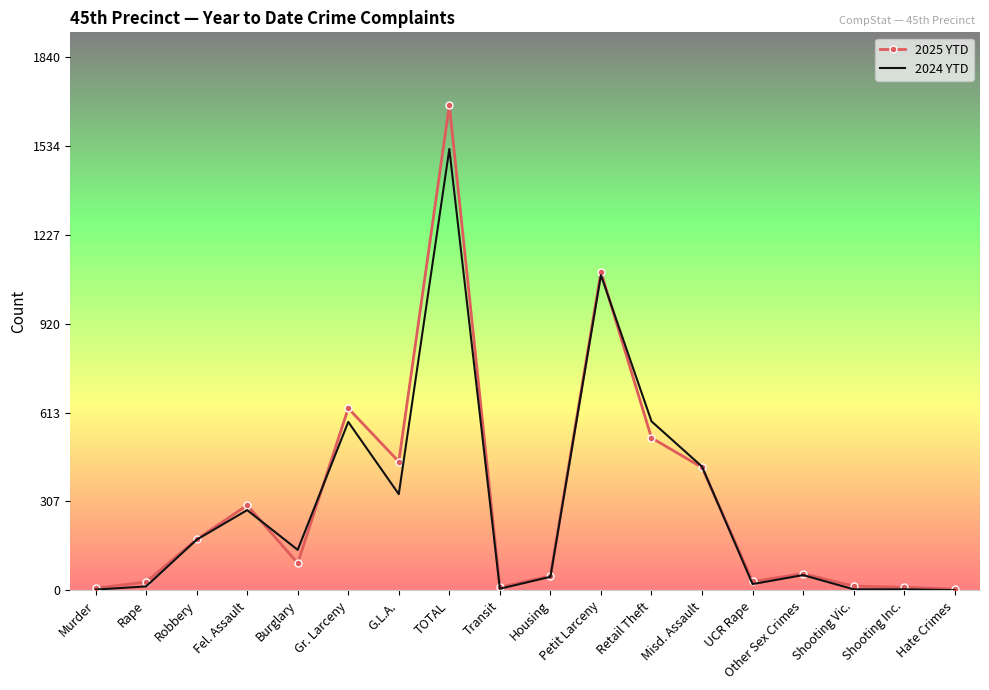

The value of 2024 YTD at Retail Theft is 583. True or false?

True